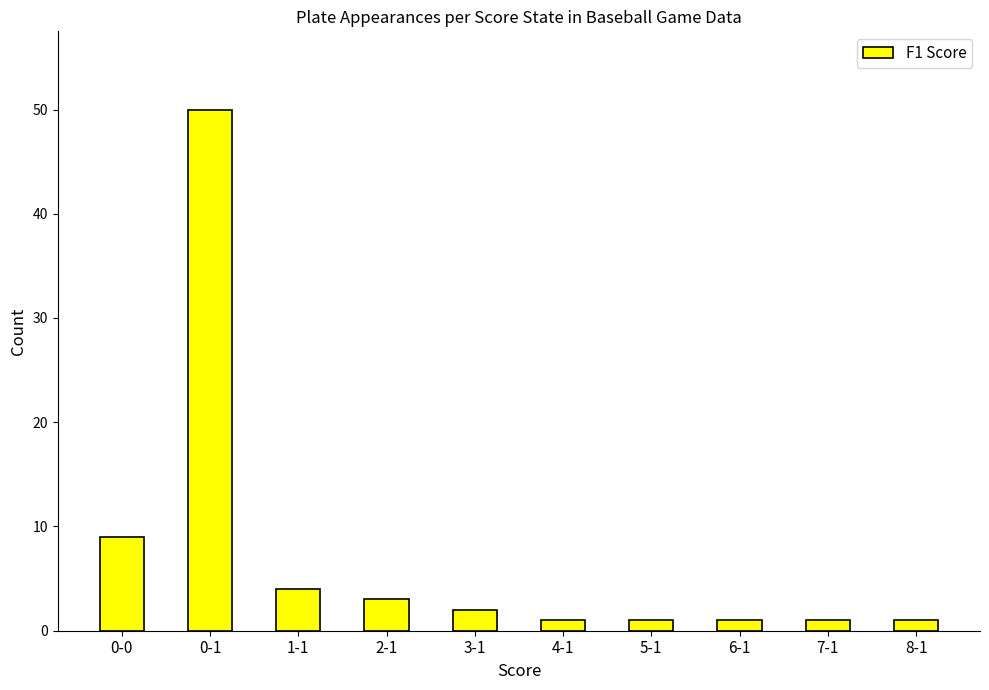

What is the sum of all values?

73